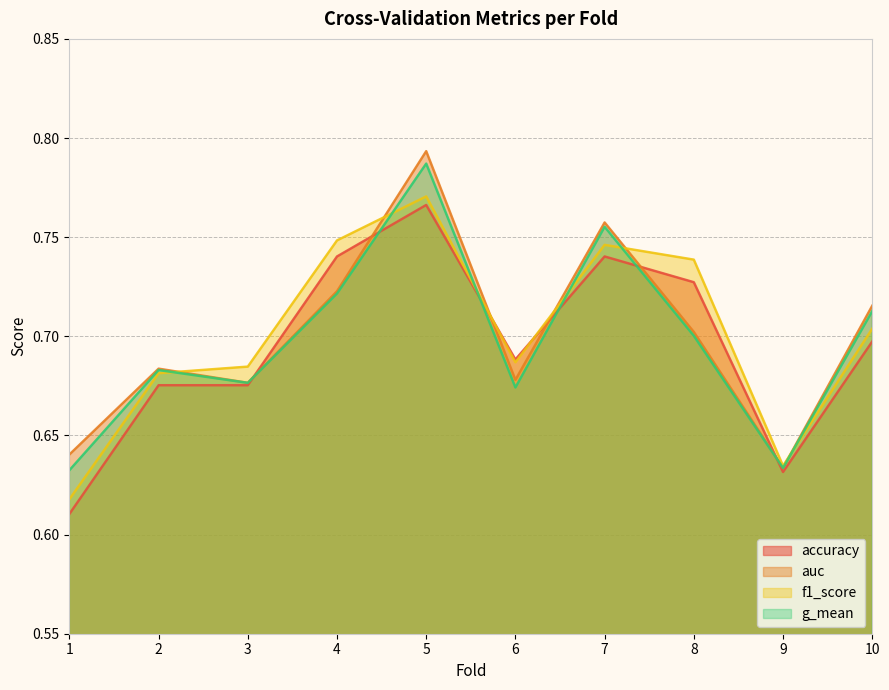

True or false: g_mean has a value of 1.2 at 2.

False